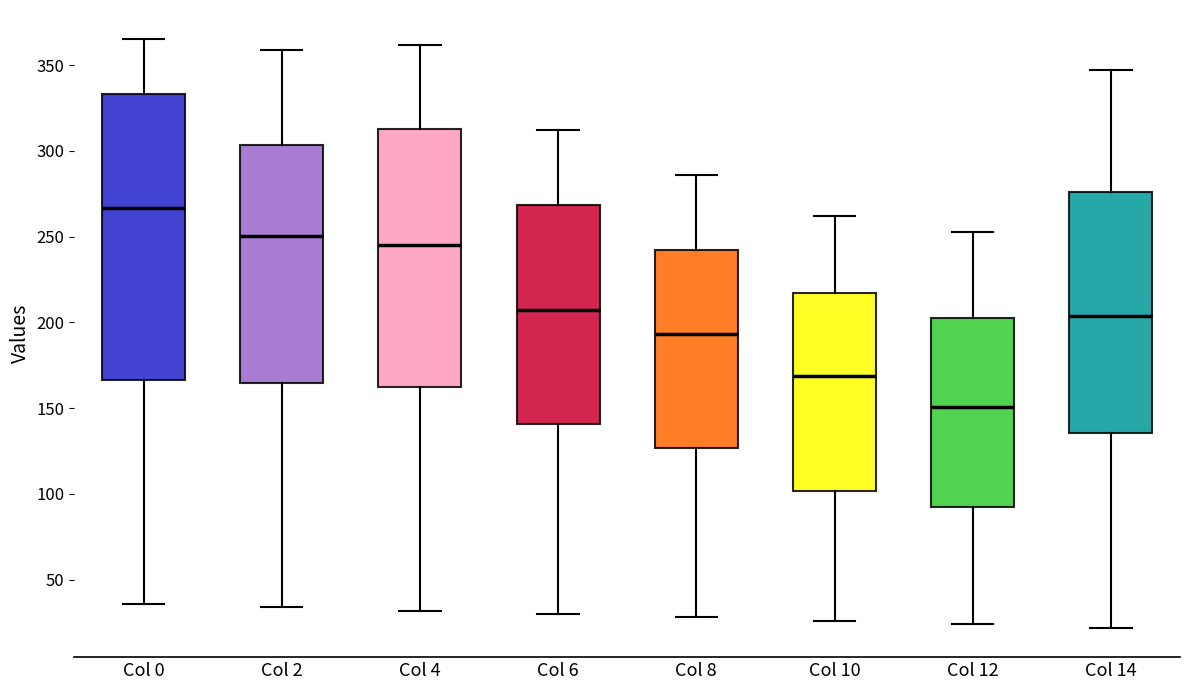

Which box has the highest median line?

Col 0